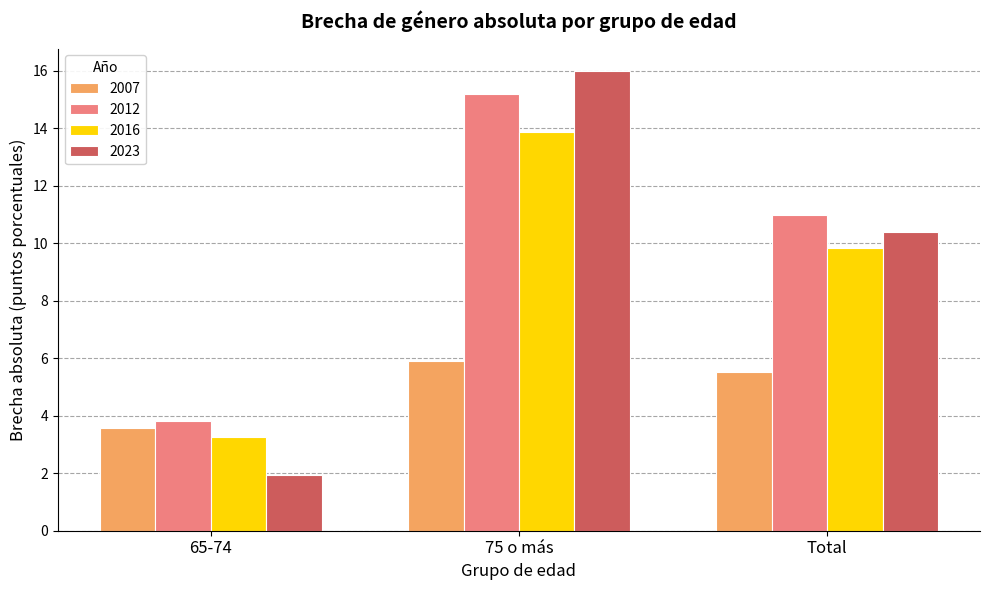

Reading left to right, what are all the values shown in this chart?

2007: 65-74=3.6	75 o más=5.9	Total=5.5
2012: 65-74=3.8	75 o más=15.2	Total=11.0
2016: 65-74=3.3	75 o más=13.9	Total=9.8
2023: 65-74=1.9	75 o más=16.0	Total=10.4